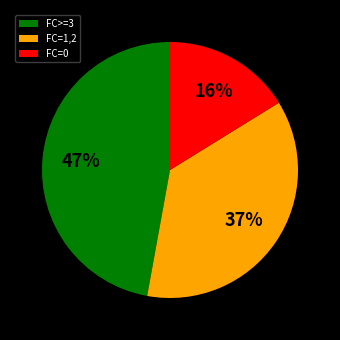

Is there a majority slice in this chart?

No